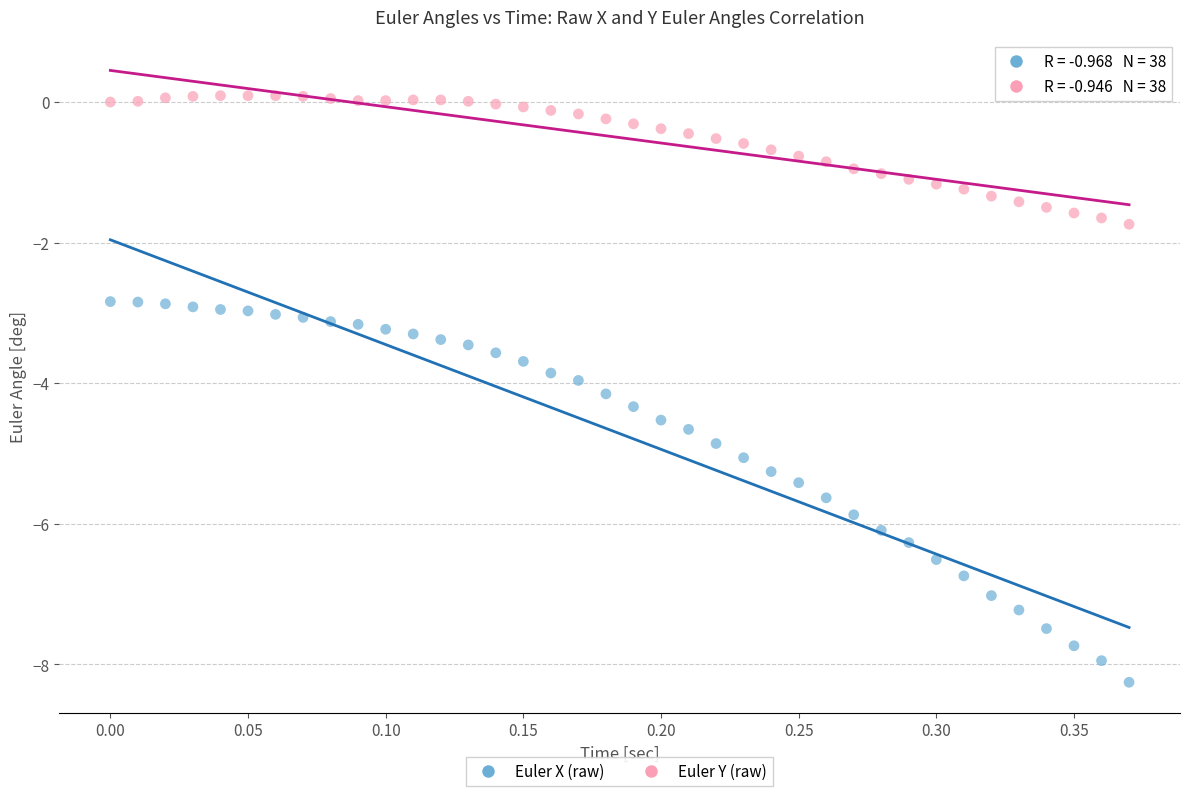

Which series contains the highest Y value?

Euler Y (raw)